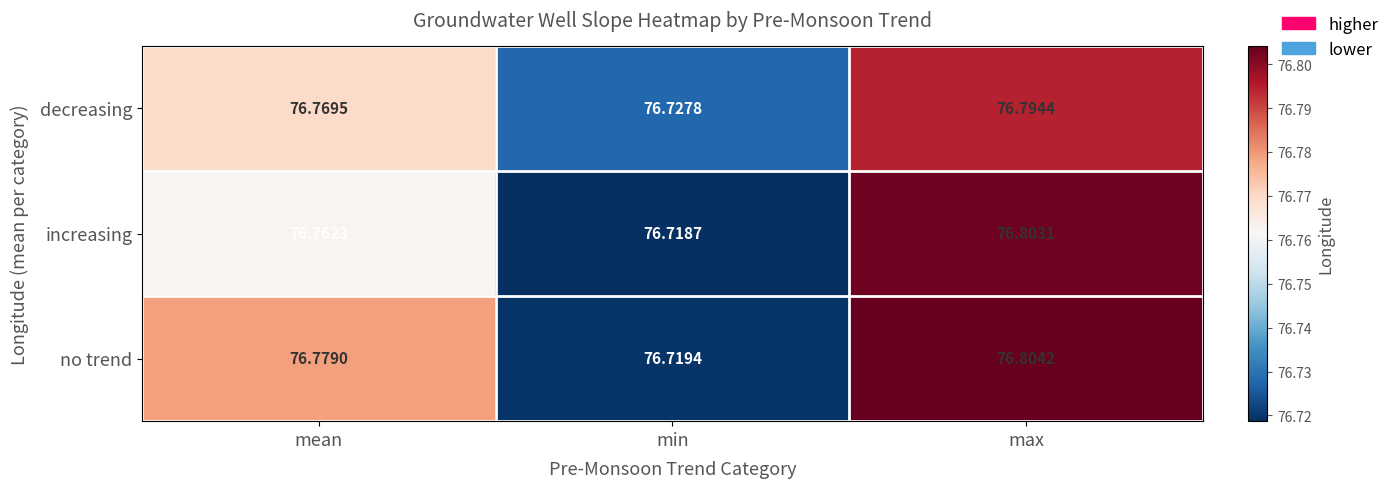

Which series has the widest spread of values?

no trend